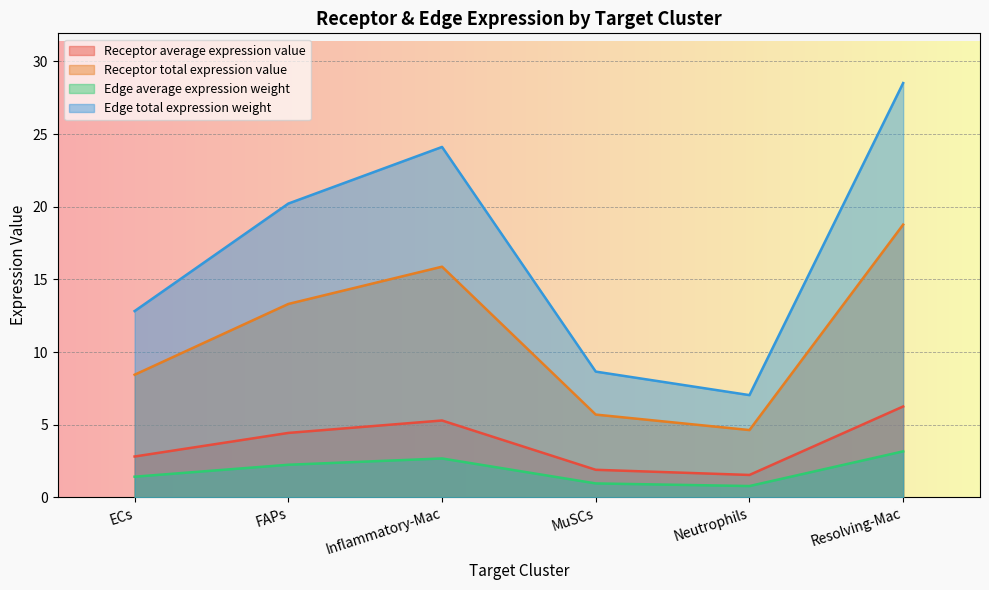

True or false: Receptor total expression value and Edge total expression weight cross at least once.

False